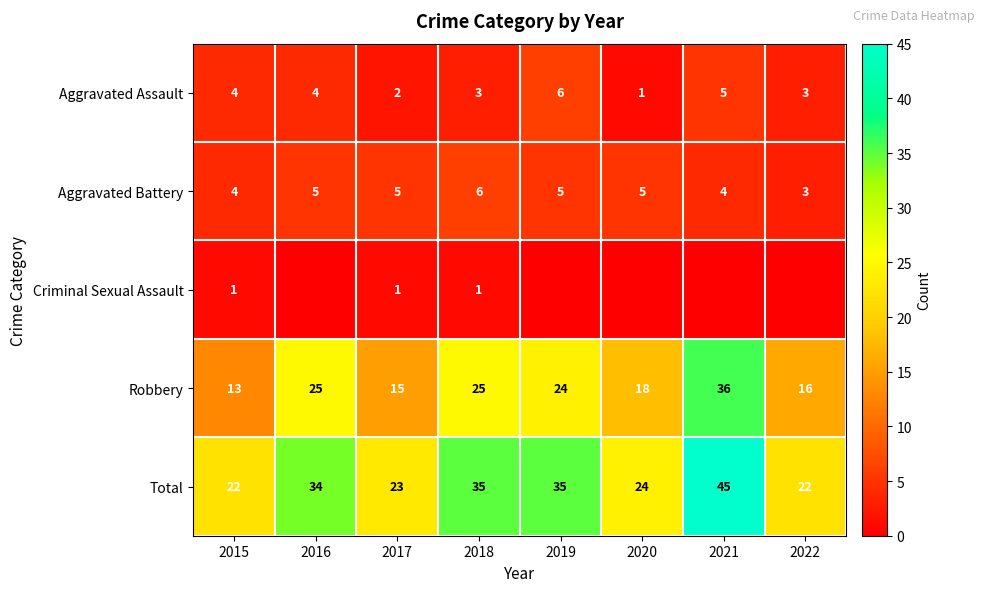

What is the sum of the Robbery values at 2018 and 2021?

61